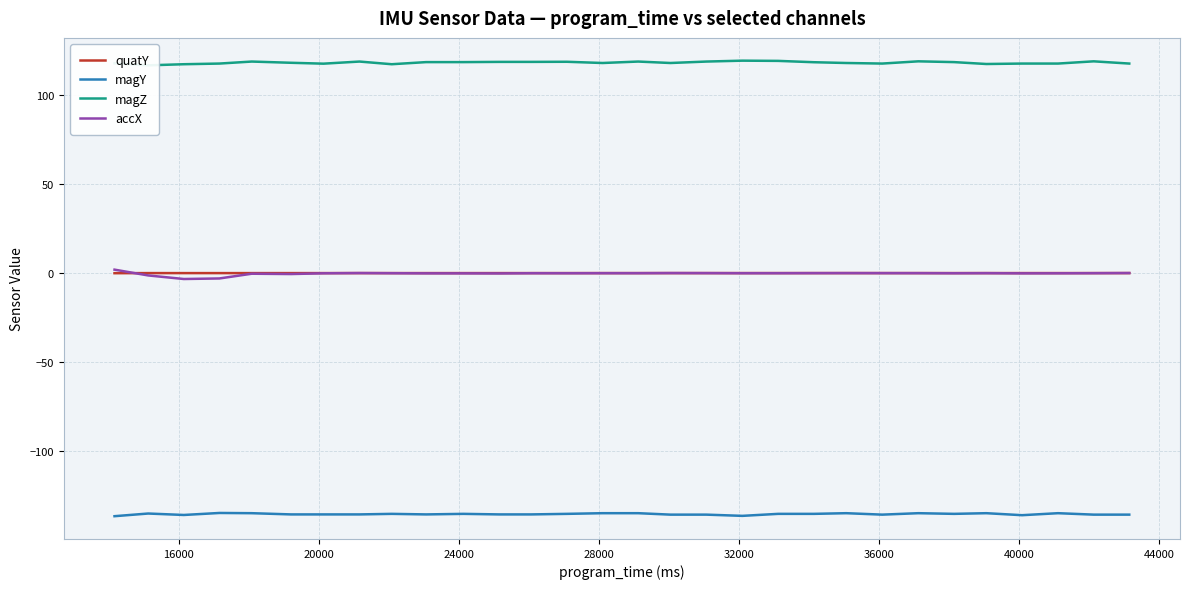

True or false: magY and accX intersect in this chart.

False